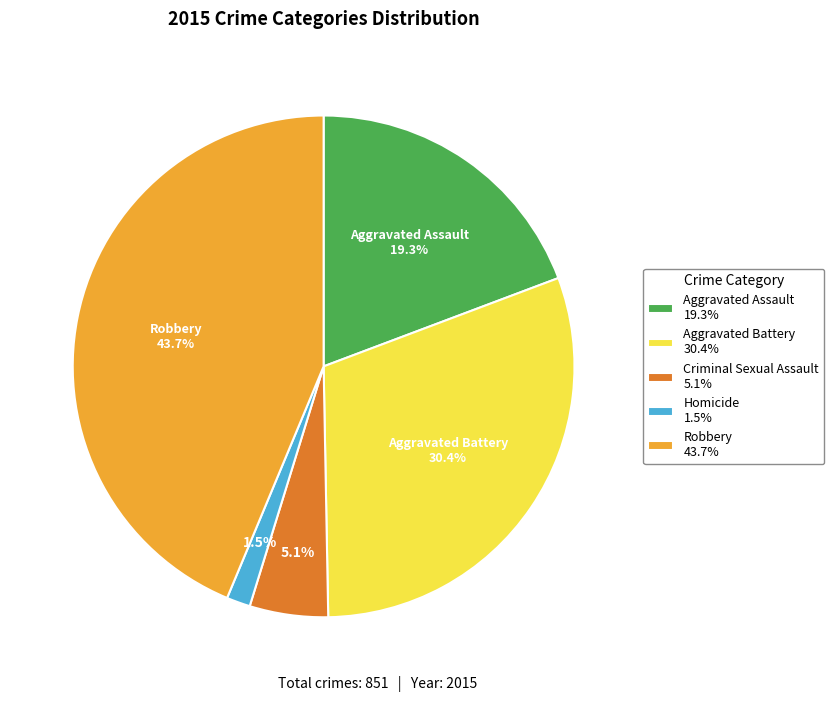

To the nearest percent, what is the average slice percentage?

20%